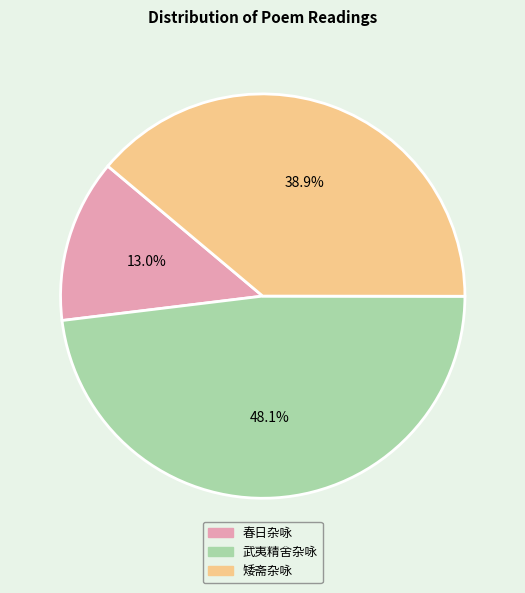

How many segments does this pie chart have?

3